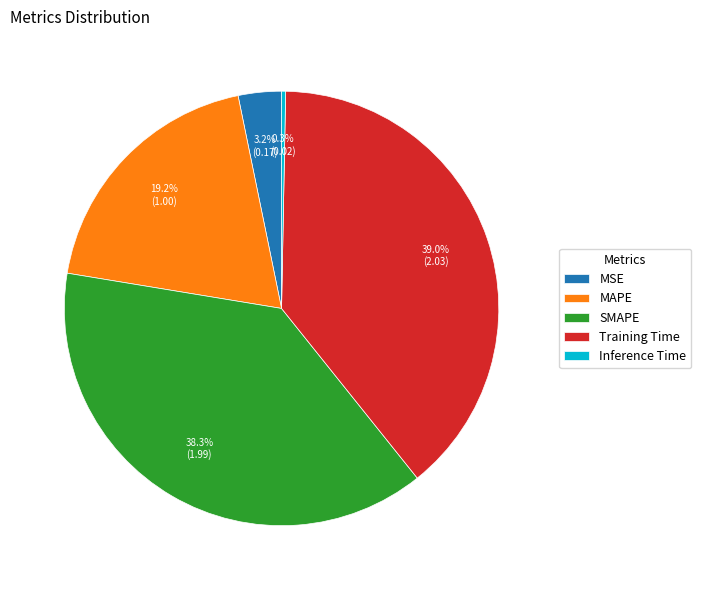

To the nearest percent, what is the average slice percentage?

20%